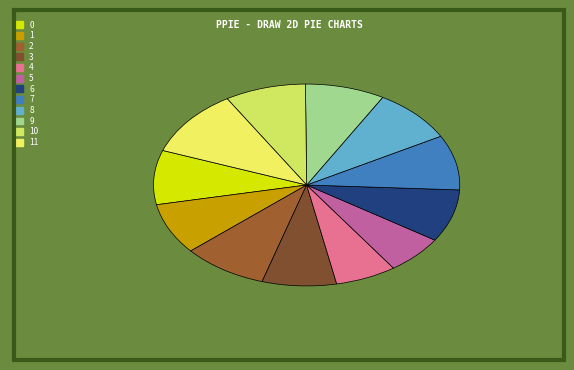

The 7 slice represents 9% of the pie. True or false?

True